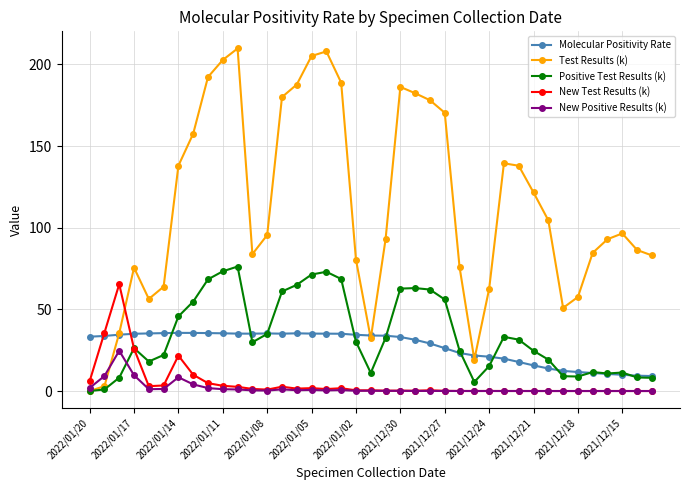

What is the difference between the second highest and second lowest values in the Molecular Positivity Rate series?

26.2